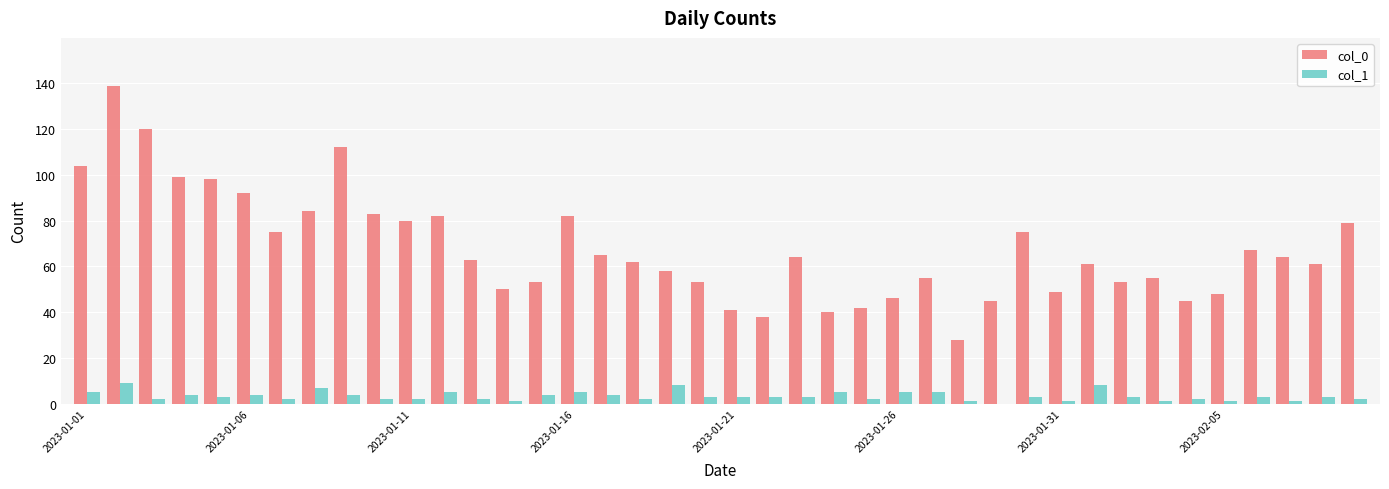

Reading right to left, list all the values displayed in this chart.

col_0: 79	61	64	67	48	45	55	53	61	49	75	45	28	55	46	42	40	64	38	41	53	58	62	65	82	53	50	63	82	80	83	112	84	75	92	98	99	120	139	104
col_1: 2	3	1	3	1	2	1	3	8	1	3	0	1	5	5	2	5	3	3	3	3	8	2	4	5	4	1	2	5	2	2	4	7	2	4	3	4	2	9	5